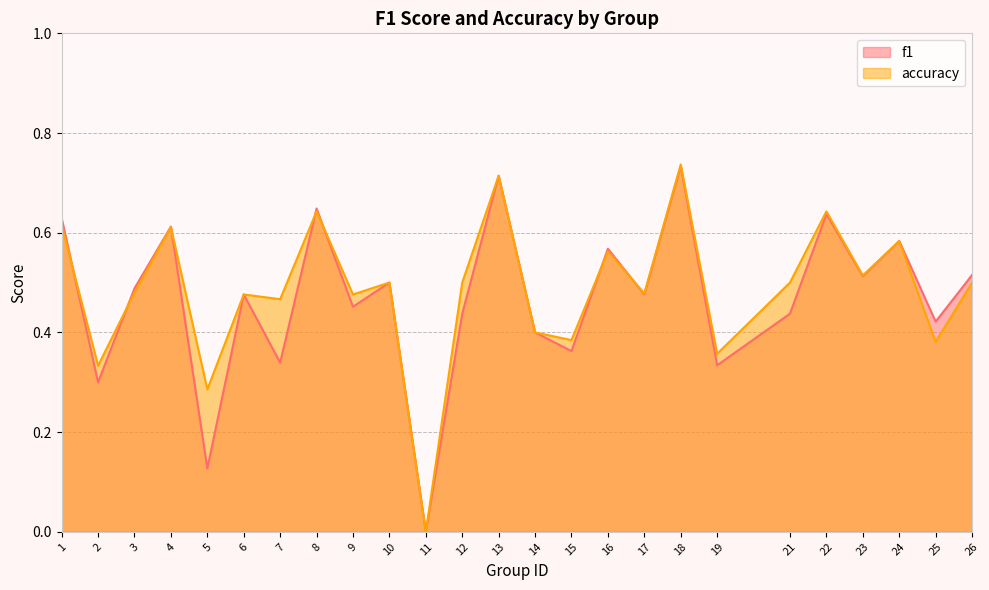

How many intersections are there between f1 and accuracy?

7